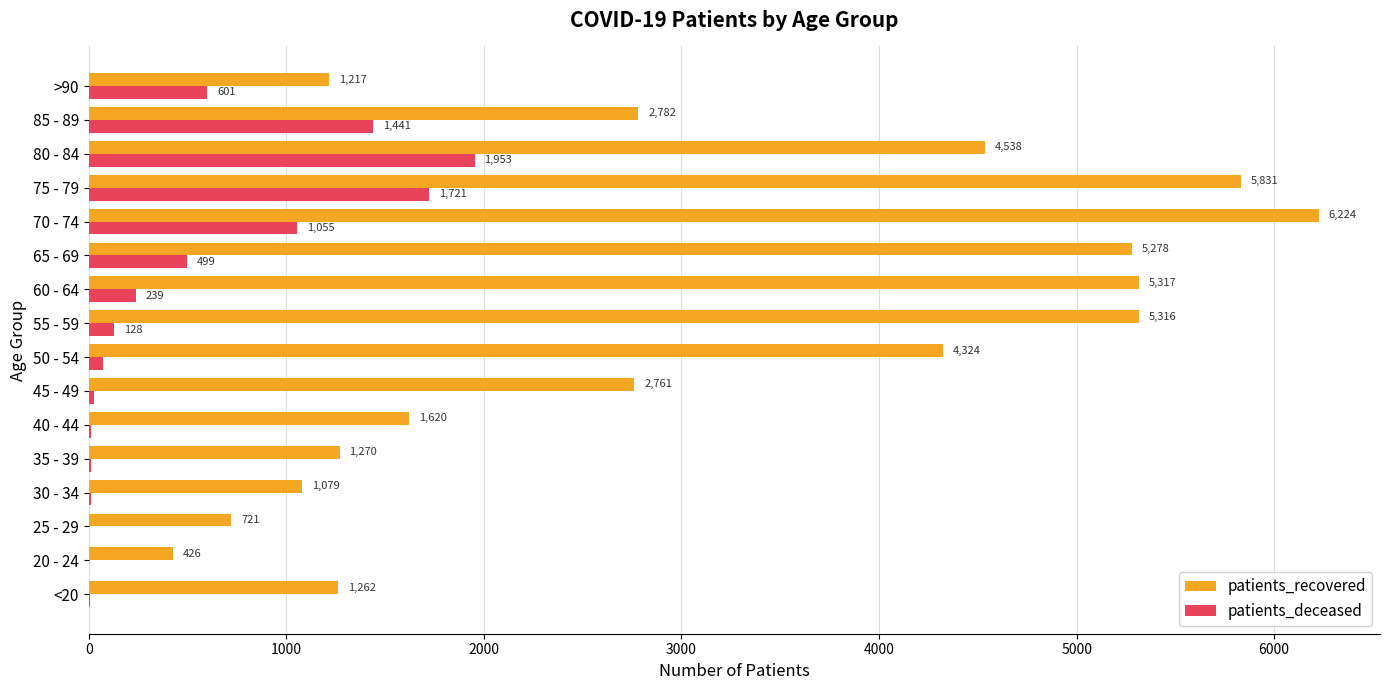

What is the maximum value for patients_recovered?

6224